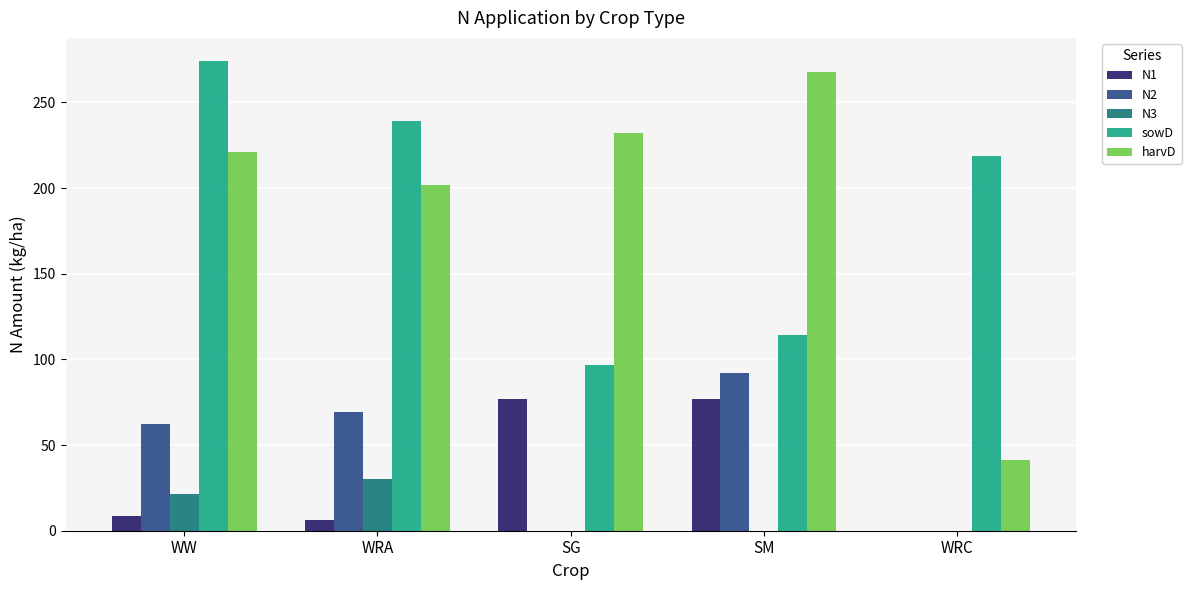

At which category is the sum across all series the highest?

WW